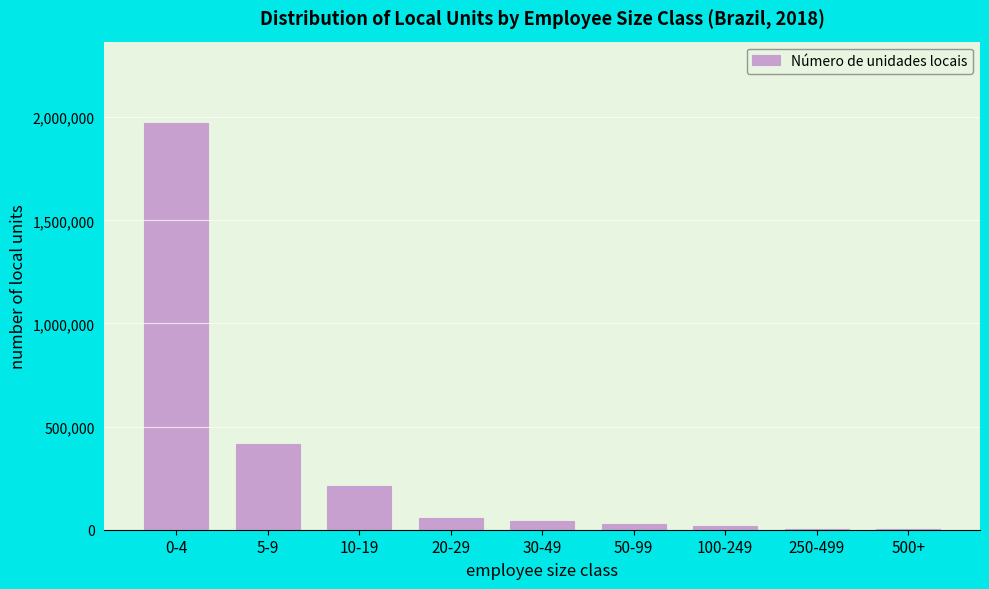

What is the maximum value shown in the chart?

1972260